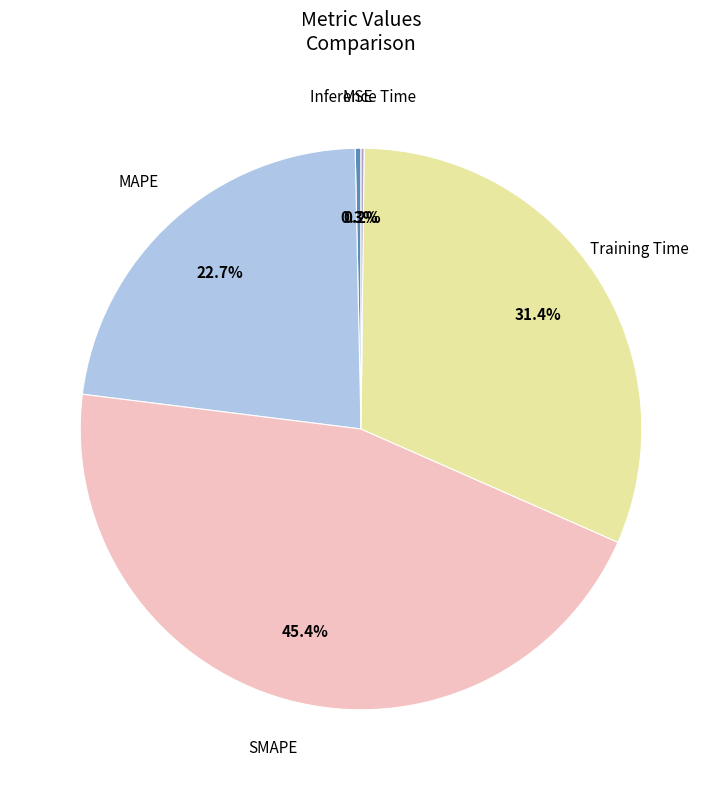

Is there a majority slice in this chart?

No